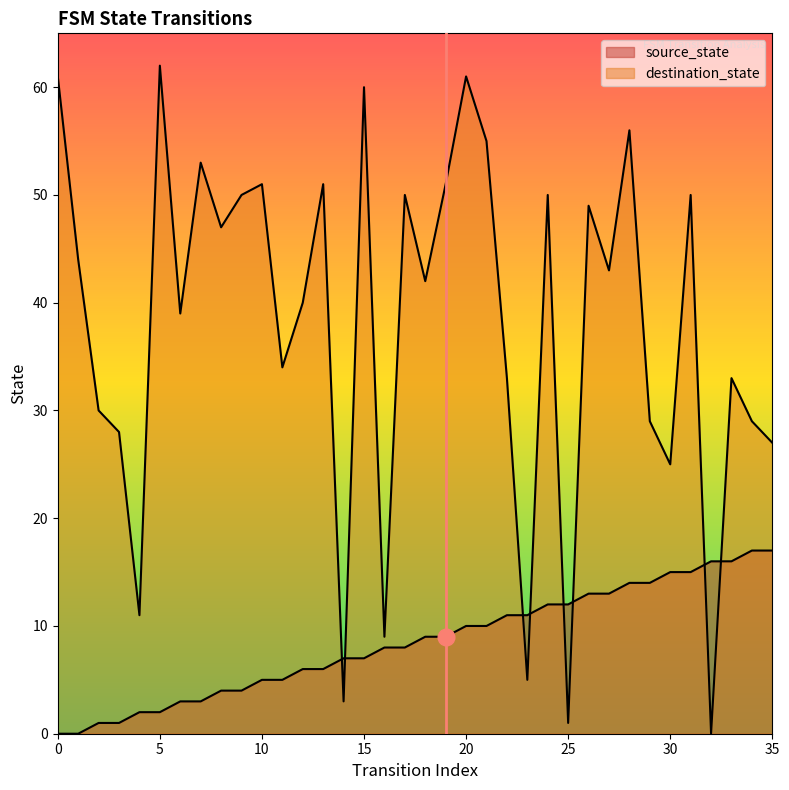

What is the value of the destination_state point at the 4th from the left?

28